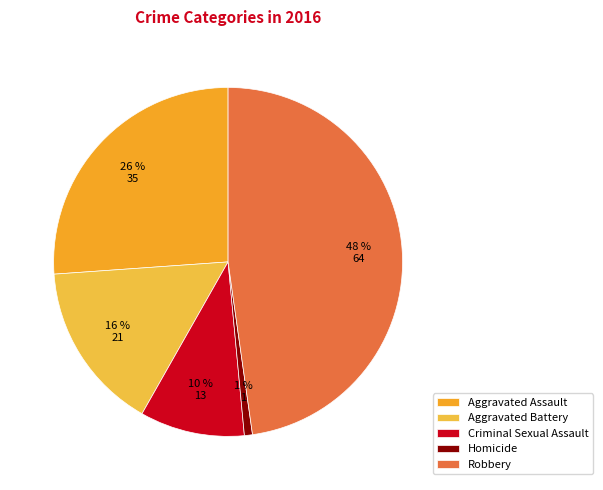

The Homicide slice represents 11% of the pie. True or false?

False